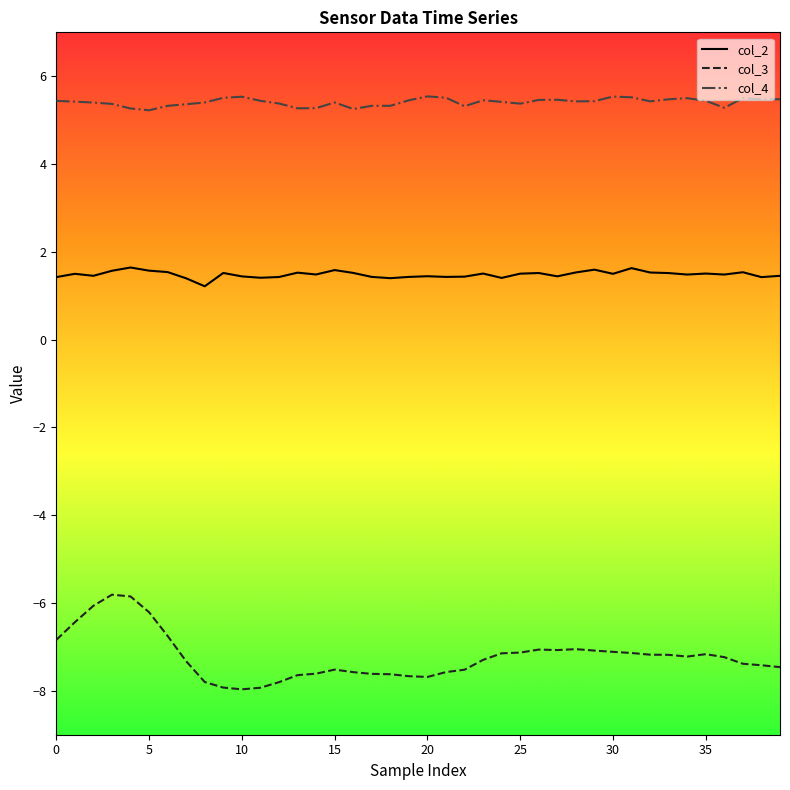

True or false: col_2 and col_4 cross at least once.

False